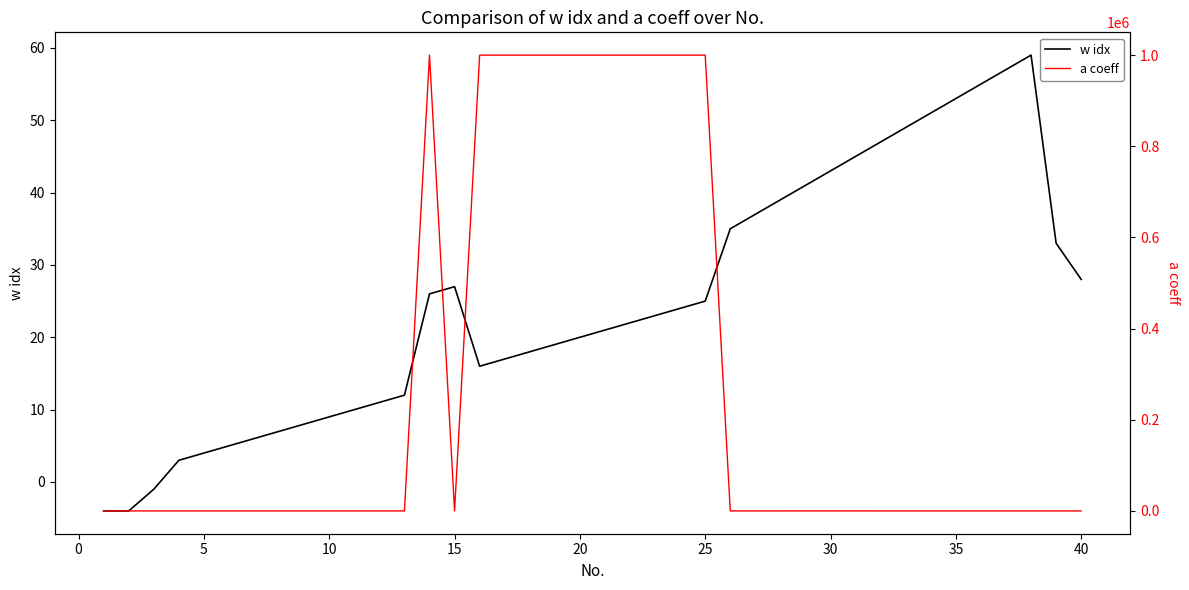

In w idx, how many points are lower than both neighbors (excluding endpoints)?

1